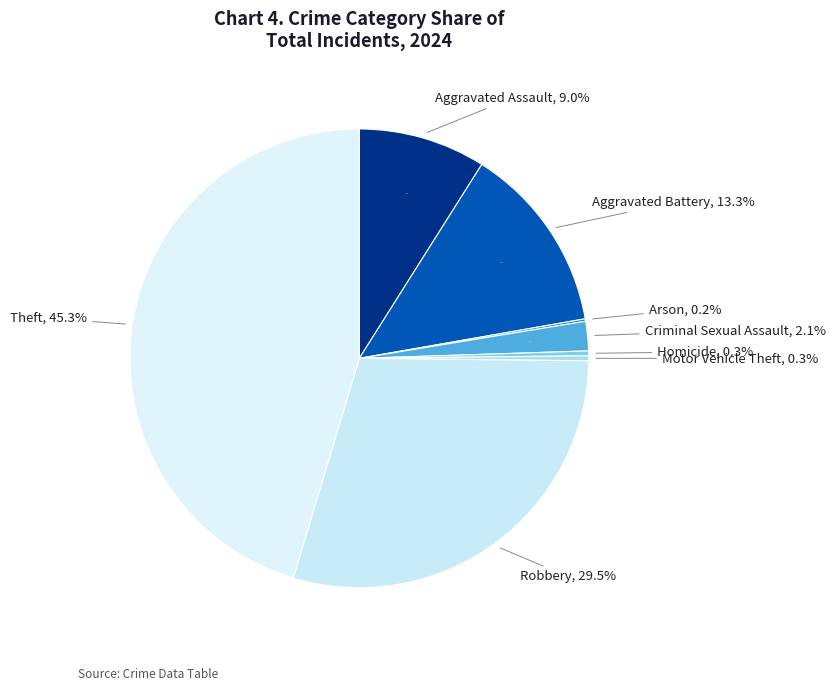

Which slice is the smallest?

Arson